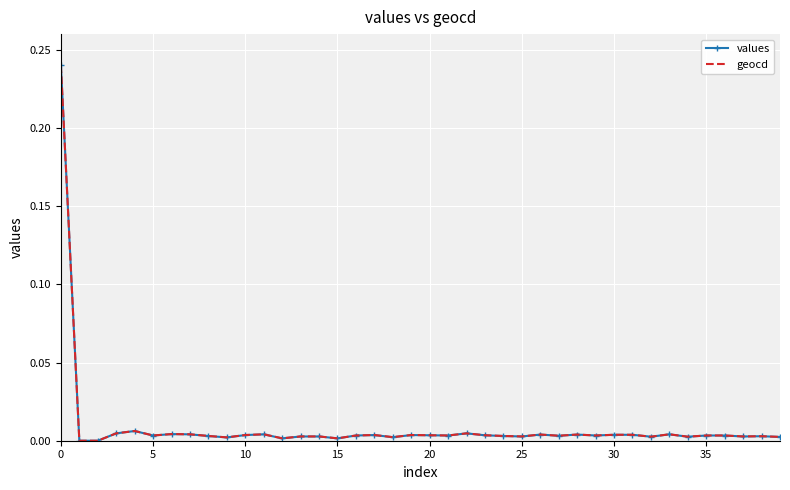

At how many categories does at least one series exceed 0?

38